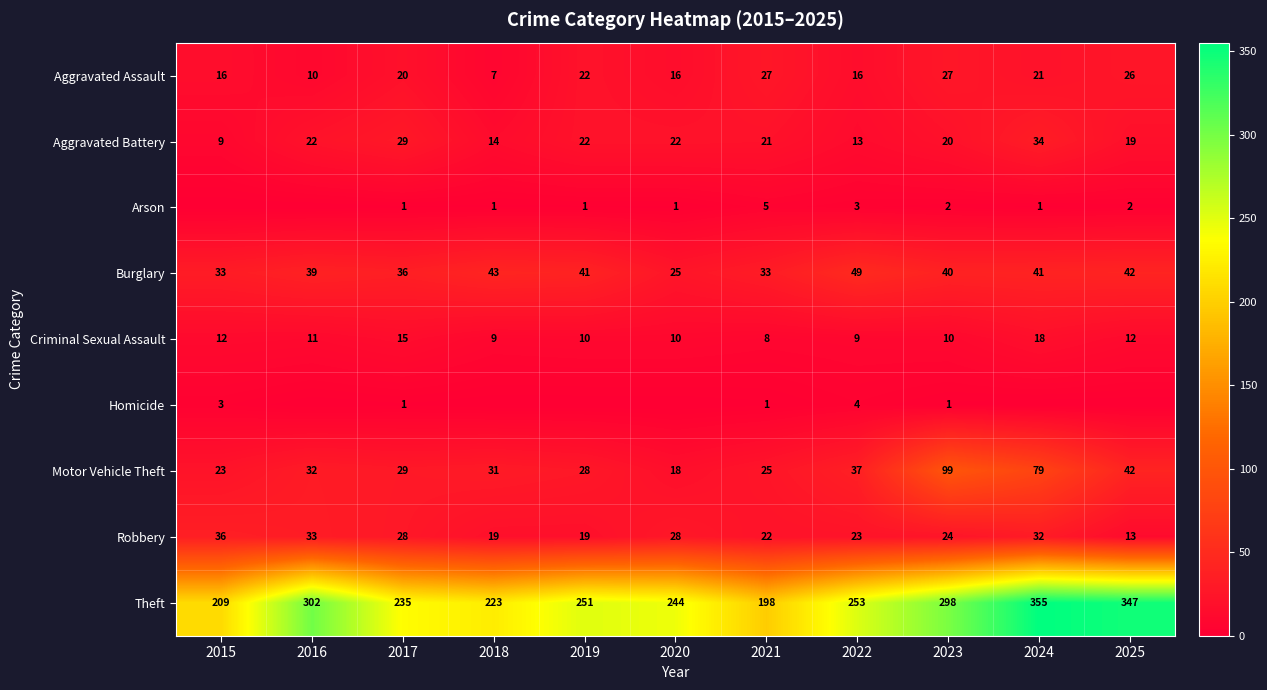

Is it true that Aggravated Battery equals 19 at 2022?

False